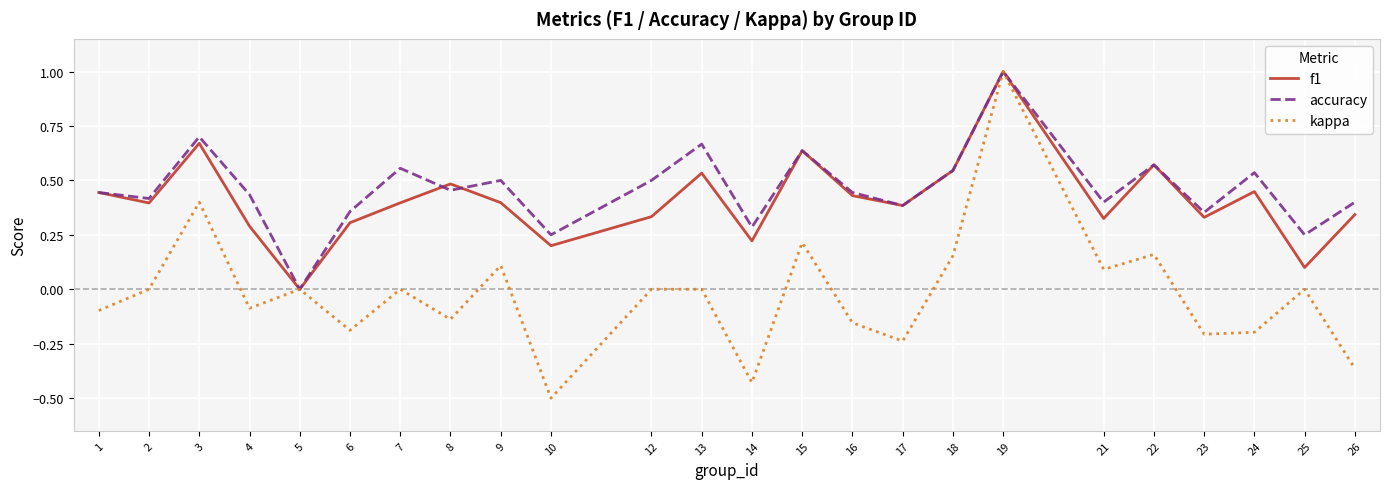

Count the number of categories in the chart.

24